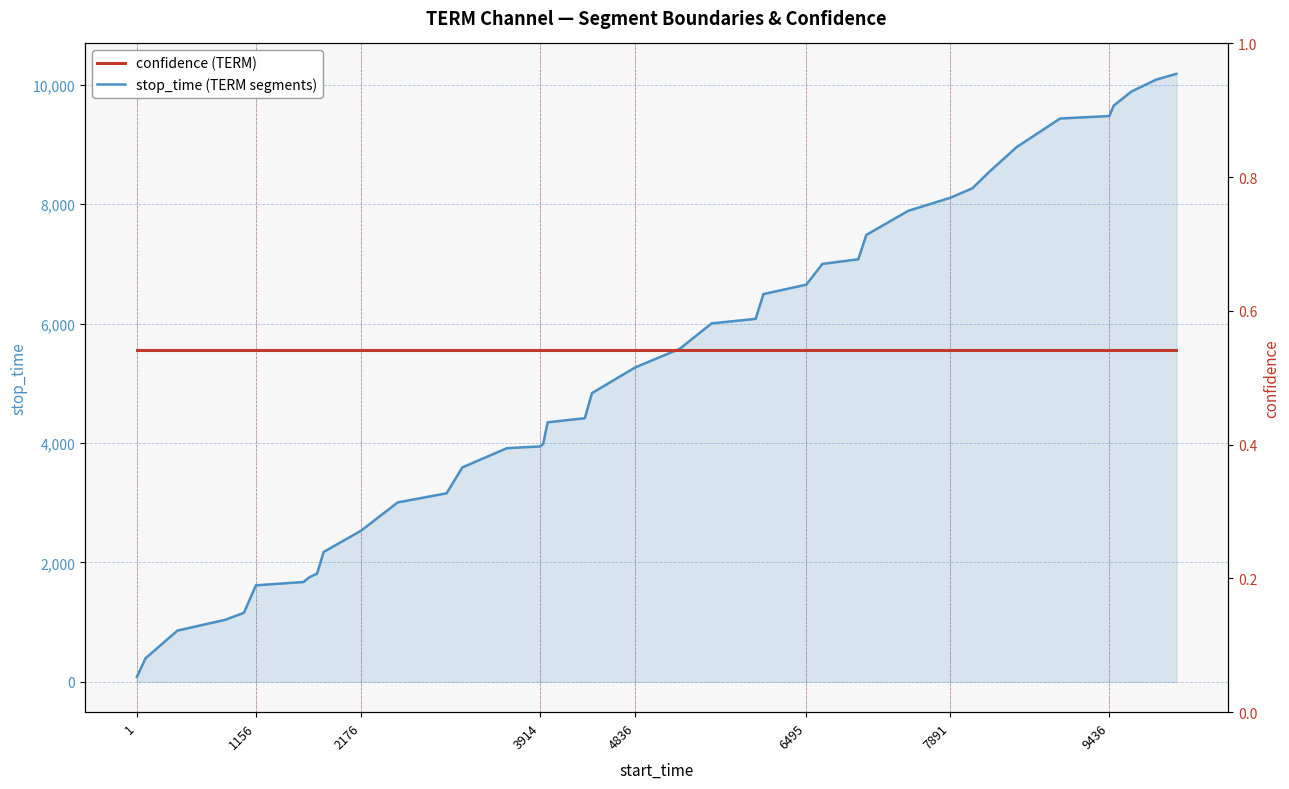

How many values in the stop_time (TERM segments) series exceed 5266?

19